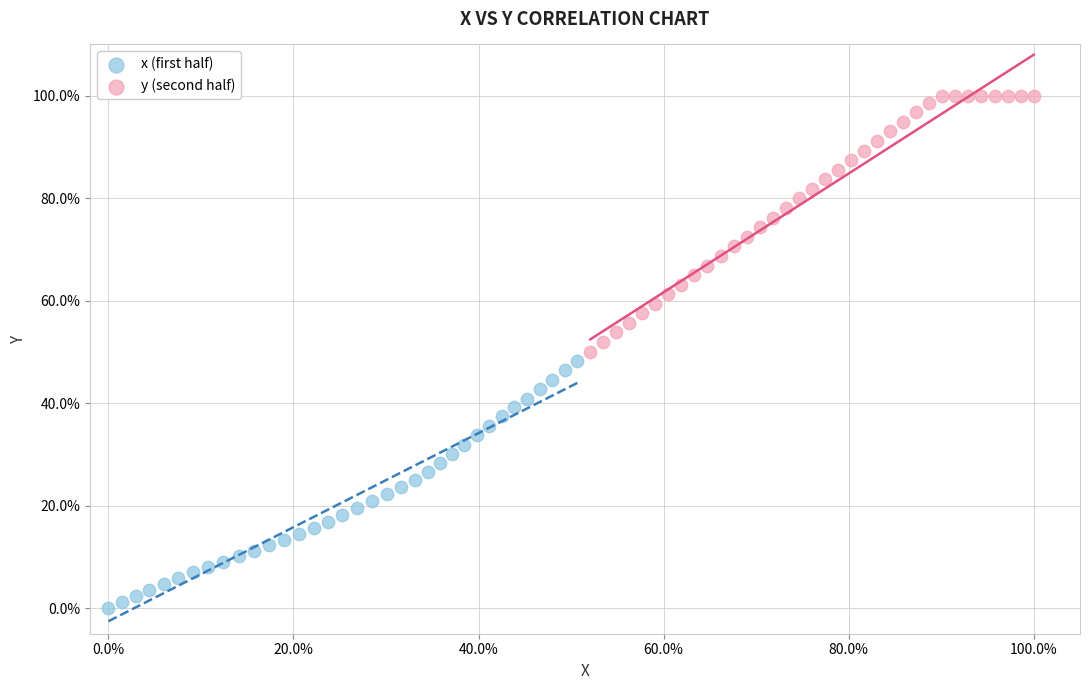

Which series has the widest spread of Y values?

y (second half)